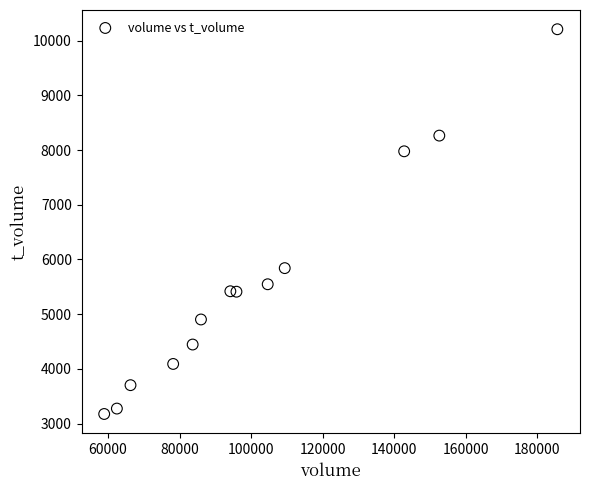

What is the range of Y values (max minus min)?

7035